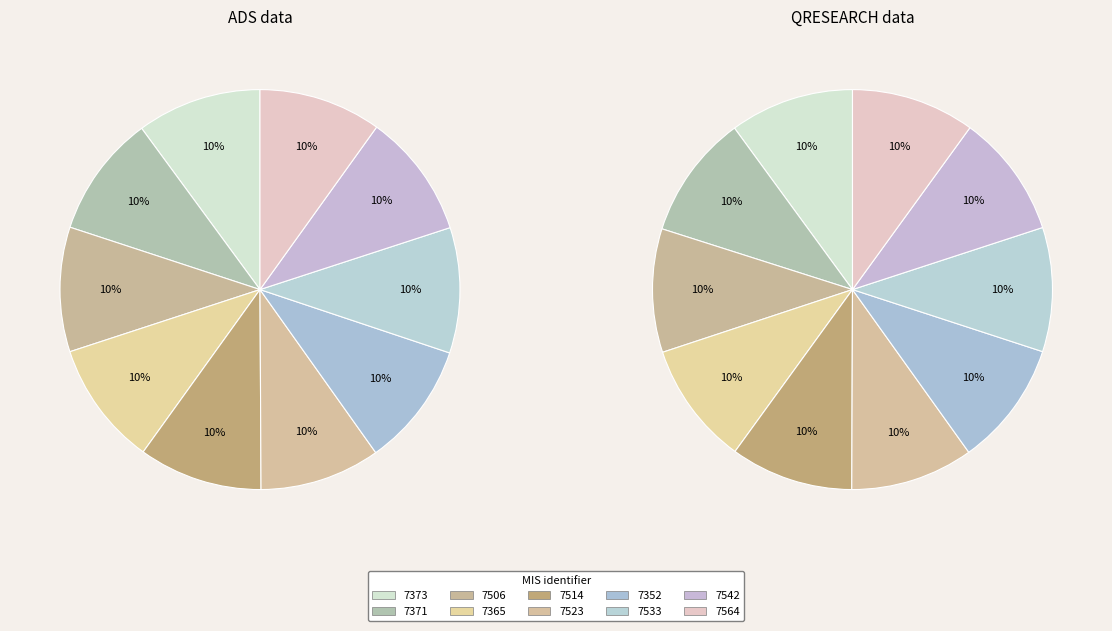

How many slices are in this pie chart?

10